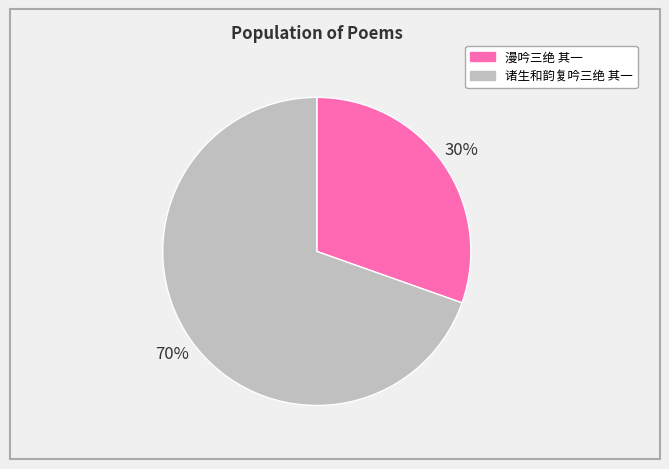

Rank the categories by value from lowest to highest.

漫吟三绝 其一, 诸生和韵复吟三绝 其一